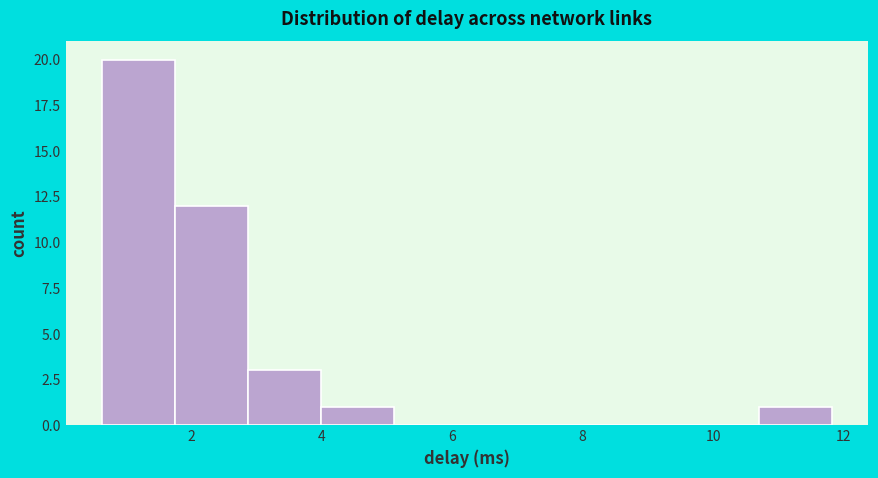

Which range on the x-axis has the tallest bar?

0.6 to 1.8